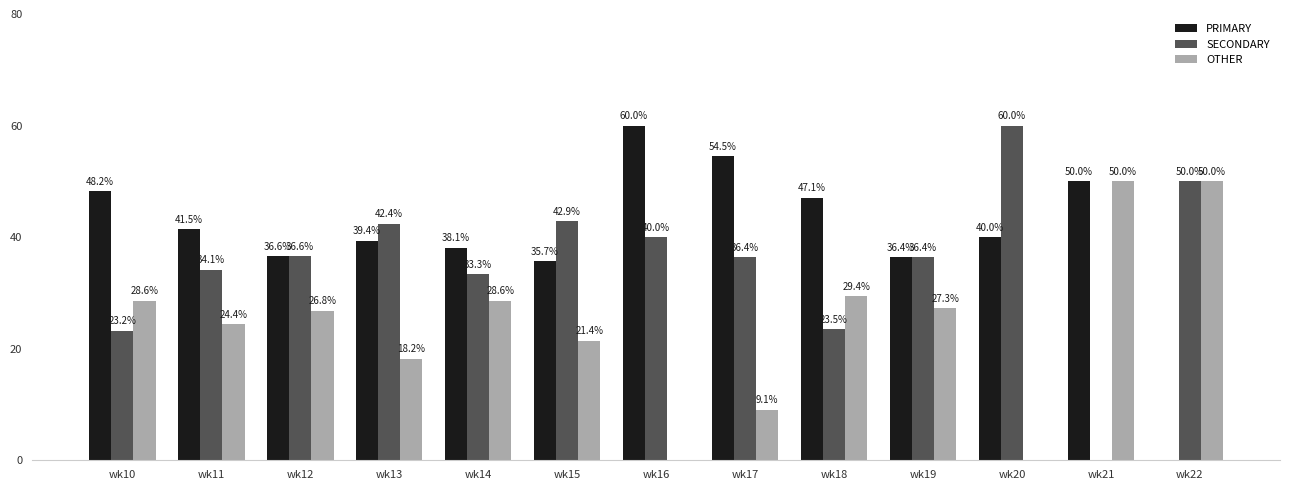

The PRIMARY series shows 48.2 at wk10. True or false?

True